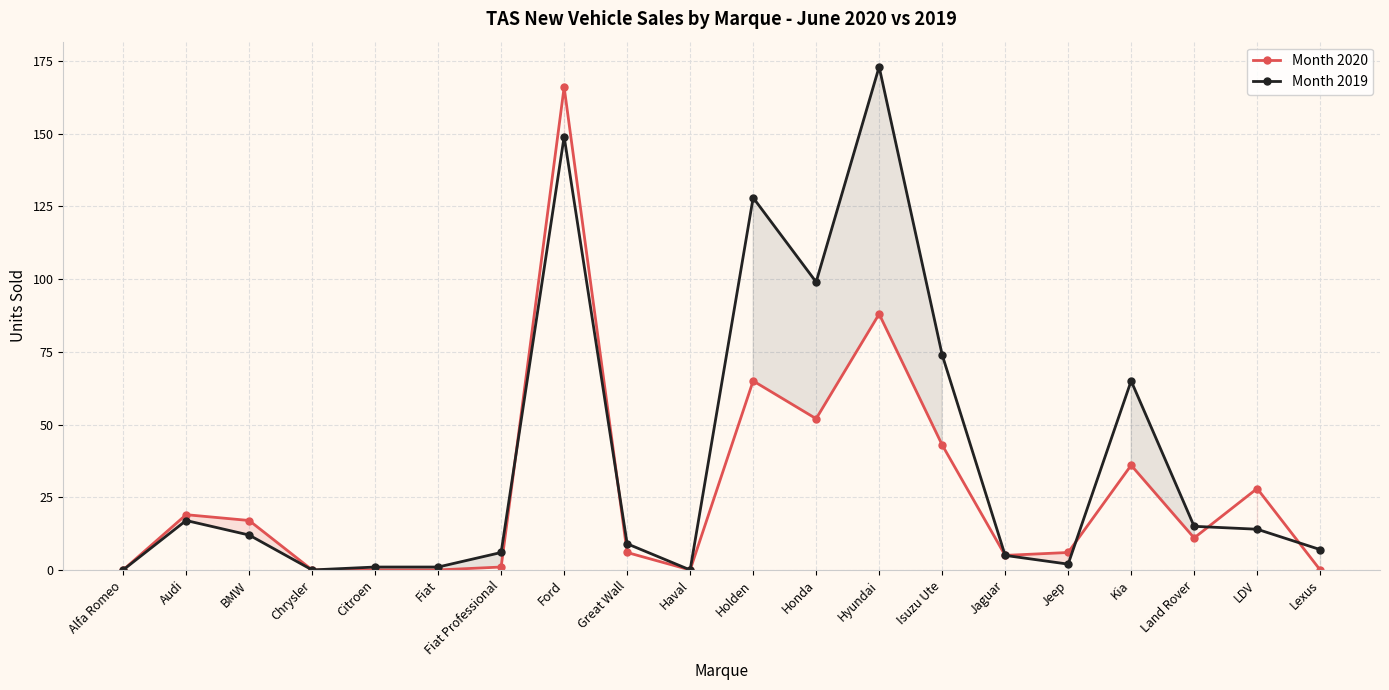

What is the sum of the Month 2019 values at Isuzu Ute and Jaguar?

79